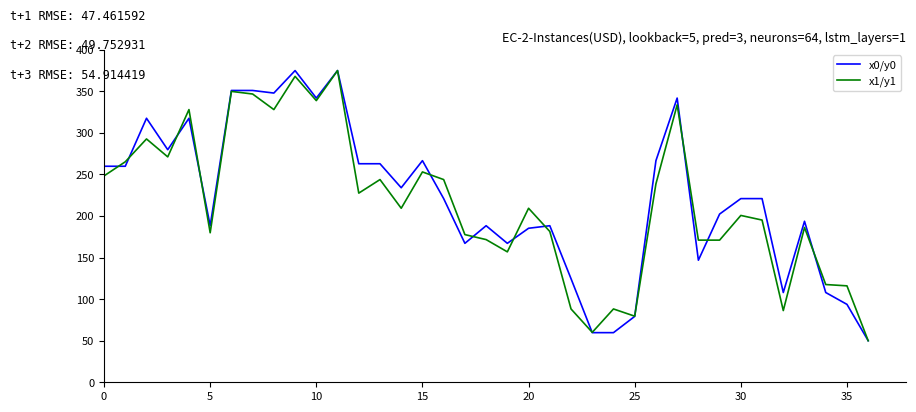

What is the average value of the x1/y1 series?

214.9